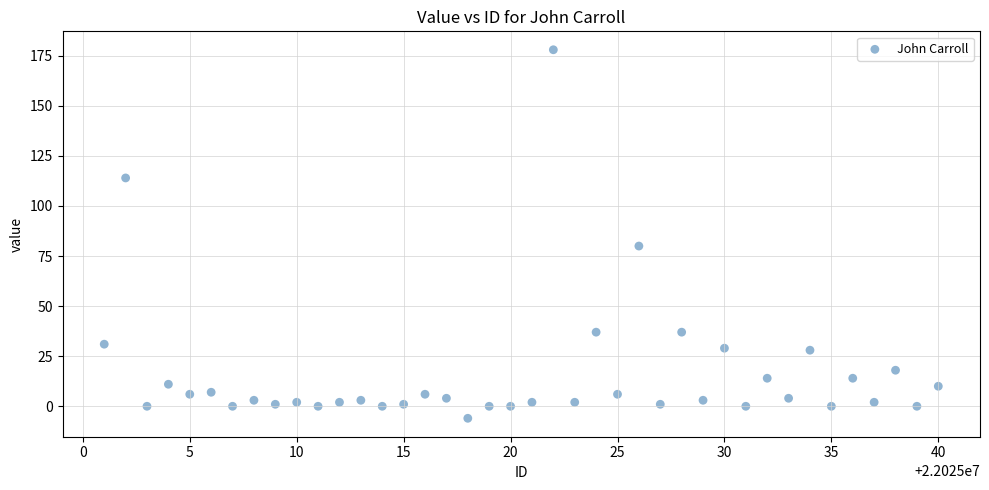

What is the range of Y values (max minus min)?

184